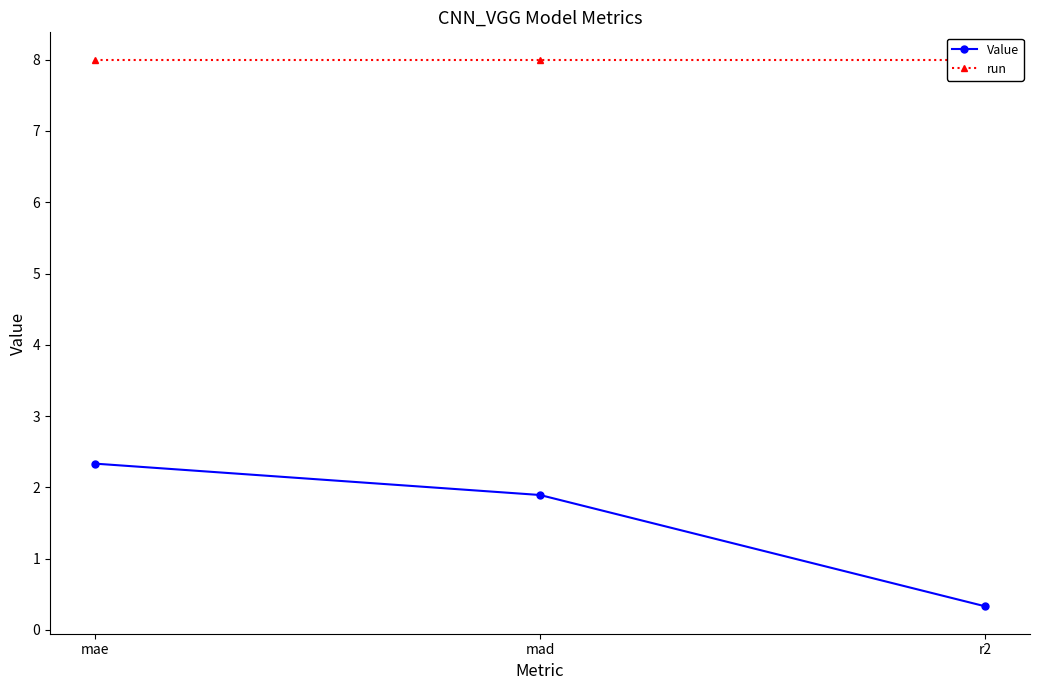

What is the label of the 1st point from the right?

r2